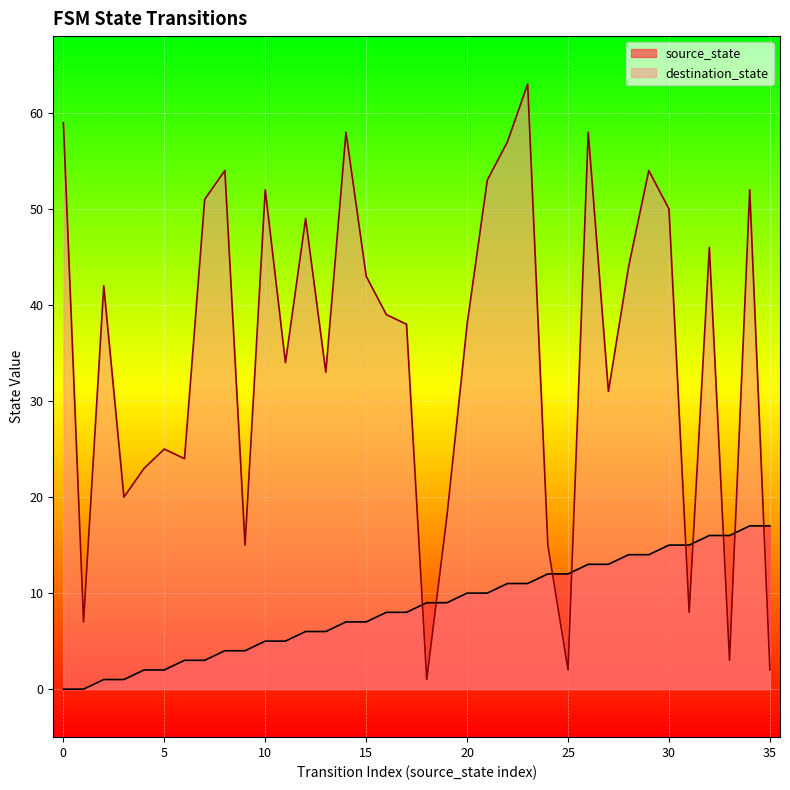

Rank the series by their maximum value, from lowest to highest.

source_state, destination_state